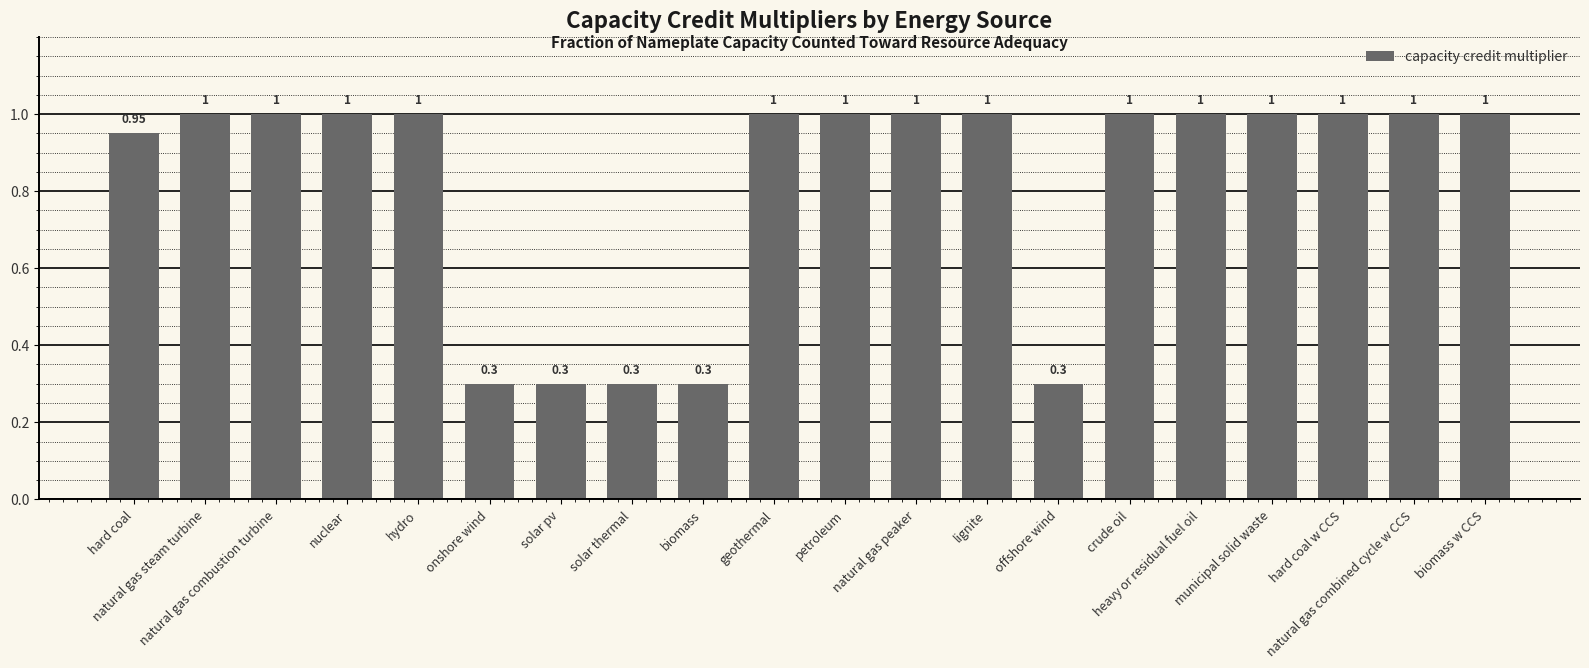

List the labels in order of value, smallest first.

onshore wind, solar pv, solar thermal, biomass, offshore wind, hard coal, natural gas steam turbine, natural gas combustion turbine, nuclear, hydro, geothermal, petroleum, natural gas peaker, lignite, crude oil, heavy or residual fuel oil, municipal solid waste, hard coal w CCS, natural gas combined cycle w CCS, biomass w CCS